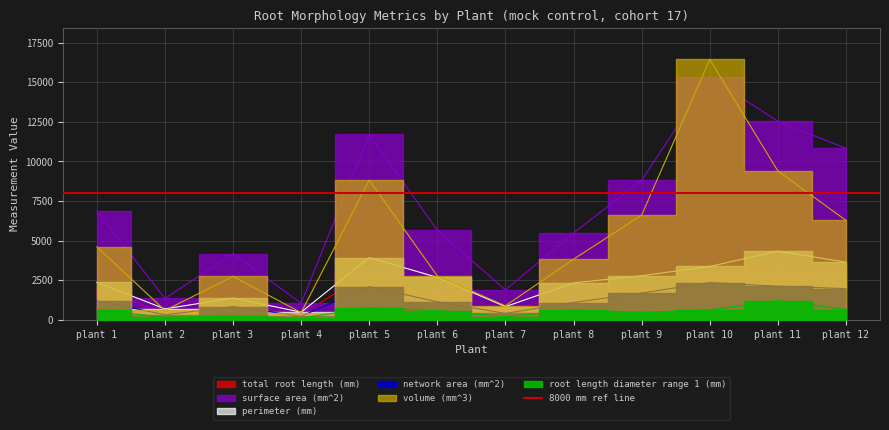

Where does the root length diameter range 1 (mm) series first go above 604?

plant 1